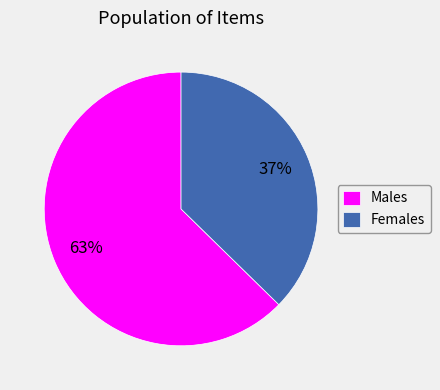

Is the sum of Females and Males greater than half?

Yes